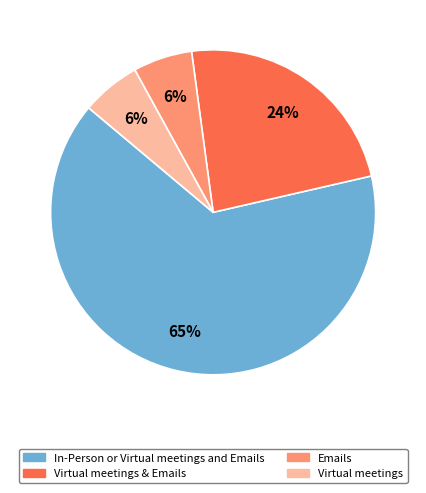

To the nearest percent, what is the average slice percentage?

25%